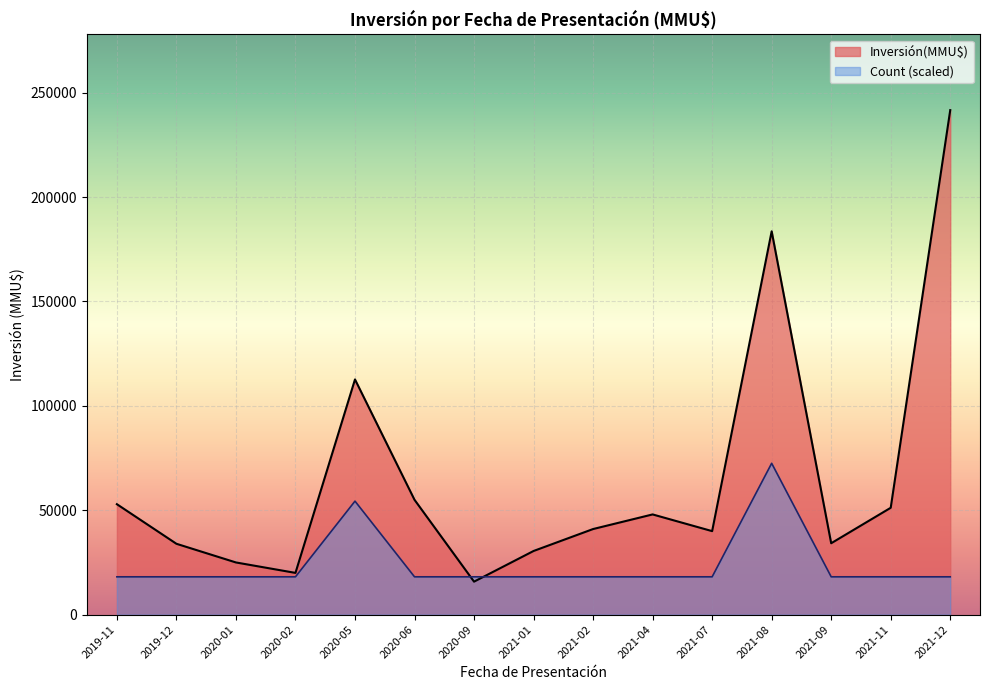

Which series has the largest total across all categories?

Inversión(MMU$)